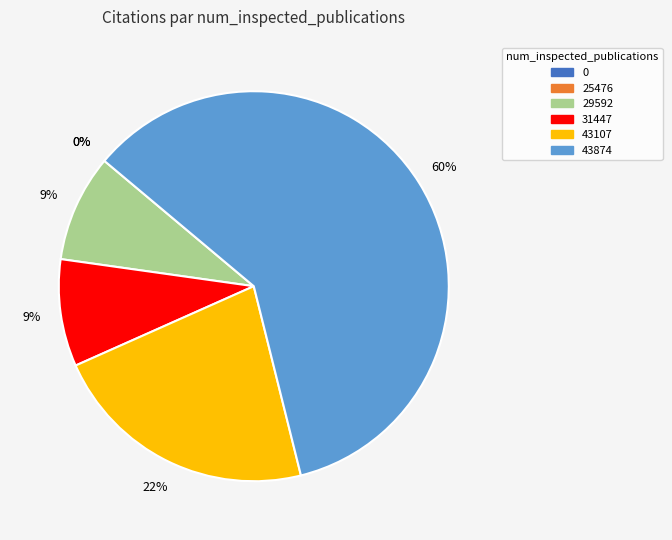

What is the change in value from 31447 to 43874?

+23